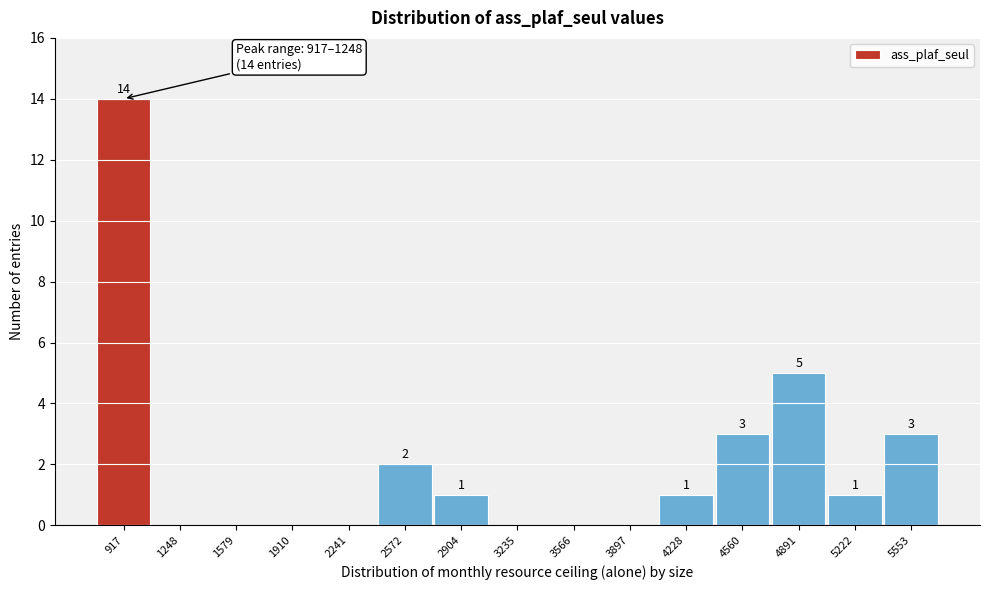

Reading left to right, what are all the values shown in this chart?

917=14	1248=0	1579=0	1910=0	2241=0	2572=2	2904=1	3235=0	3566=0	3897=0	4228=1	4560=3	4891=5	5222=1	5553=3